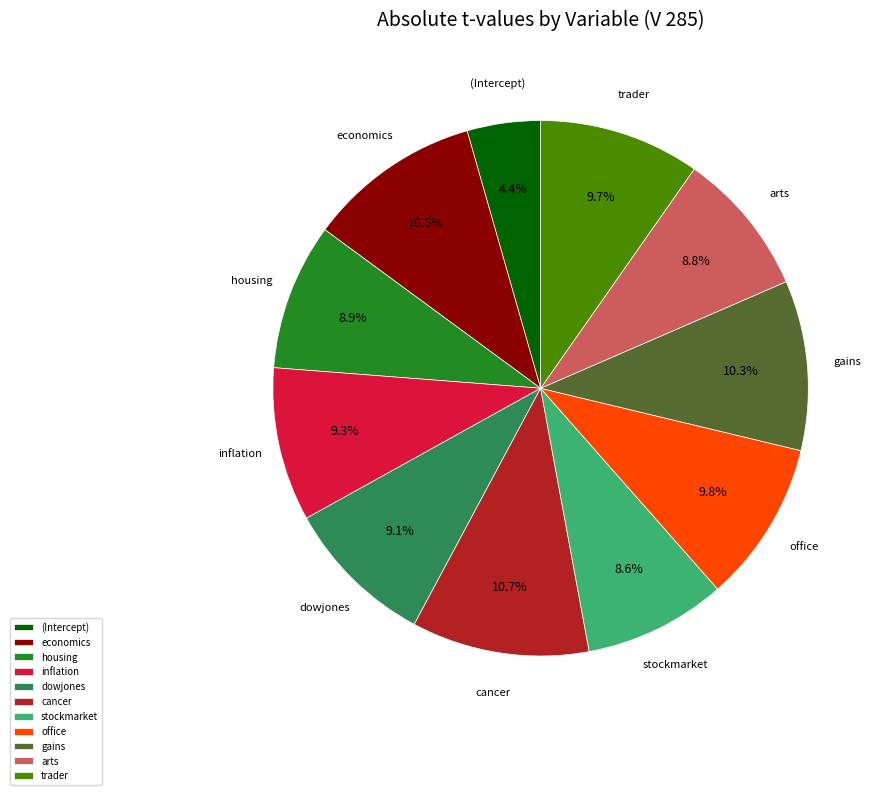

Which category has the smallest portion of the pie?

(Intercept)